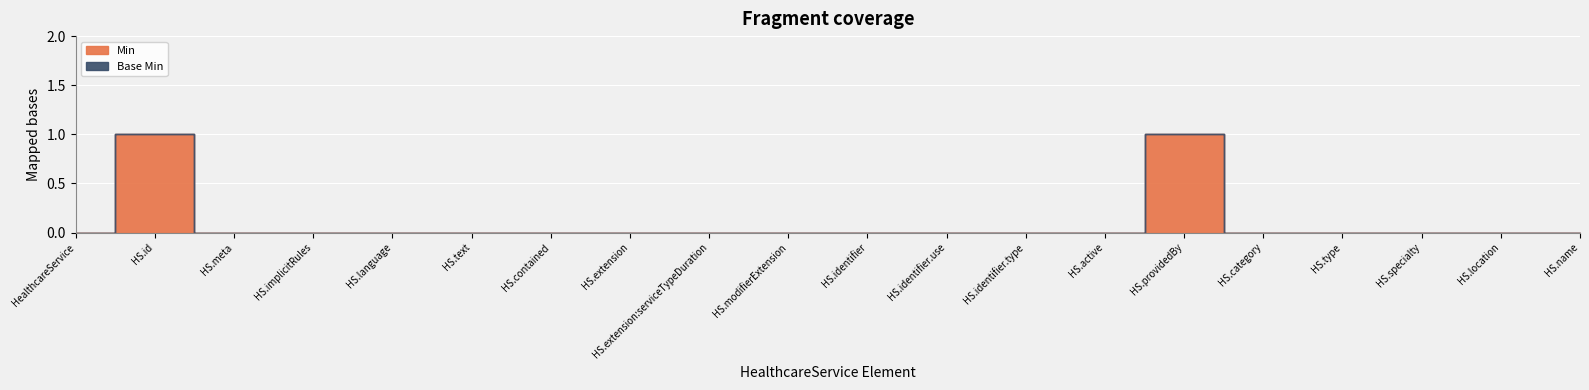

The value of Base Min at HealthcareService.implicitRules is 0. True or false?

True